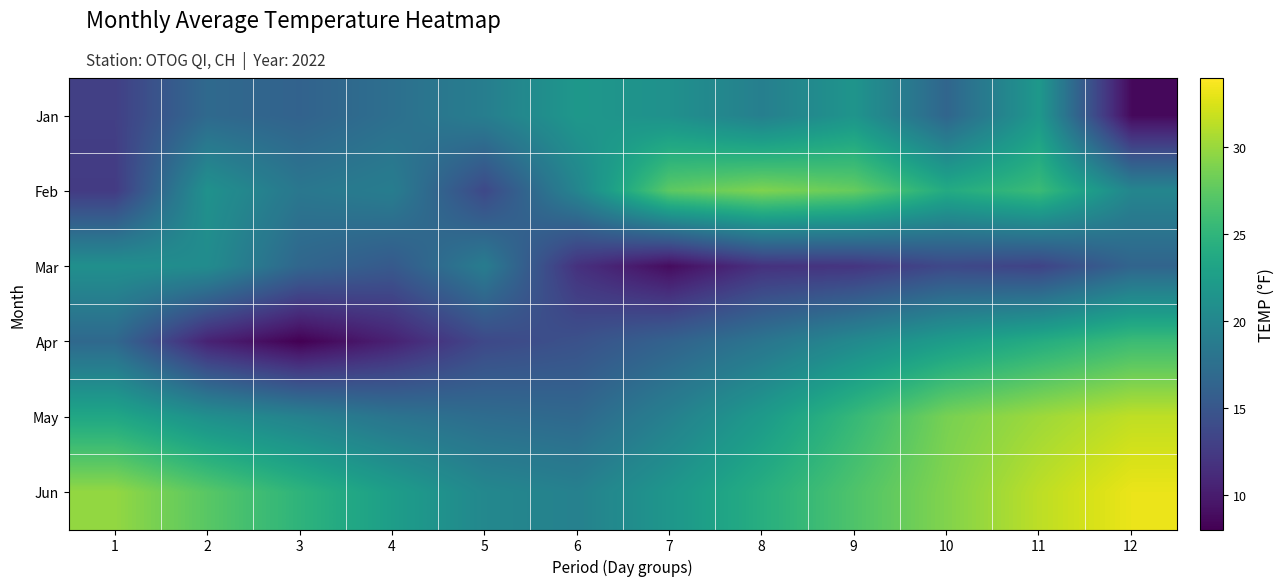

Which has a higher value, 9 or 5?

9